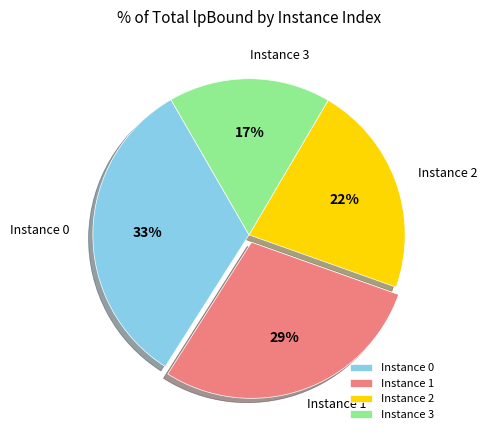

To the nearest percent, what is the difference between the Instance 2 and Instance 0 slice percentages?

11%